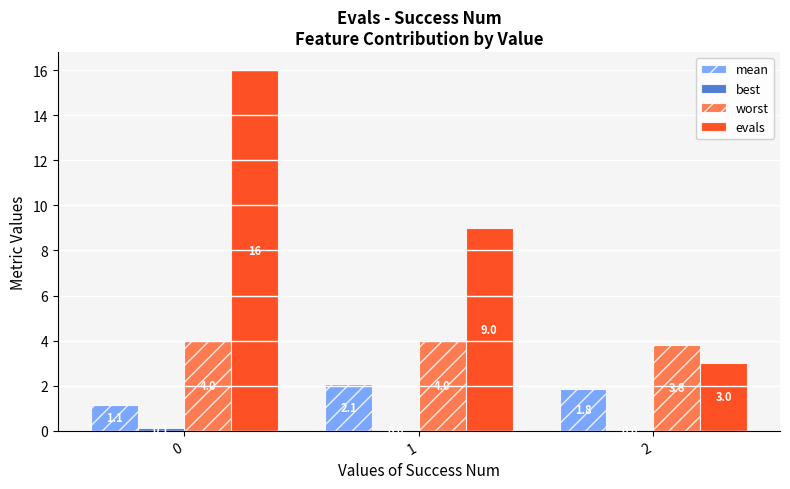

True or false: worst has a value of 4.0 at 1.

True